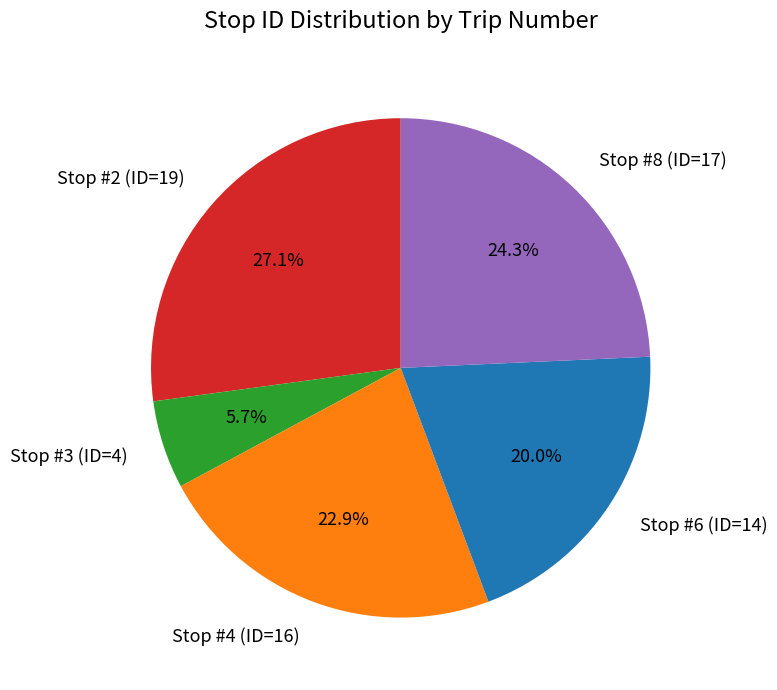

Rank the categories by value from lowest to highest.

Stop #3 (ID=4), Stop #6 (ID=14), Stop #4 (ID=16), Stop #8 (ID=17), Stop #2 (ID=19)